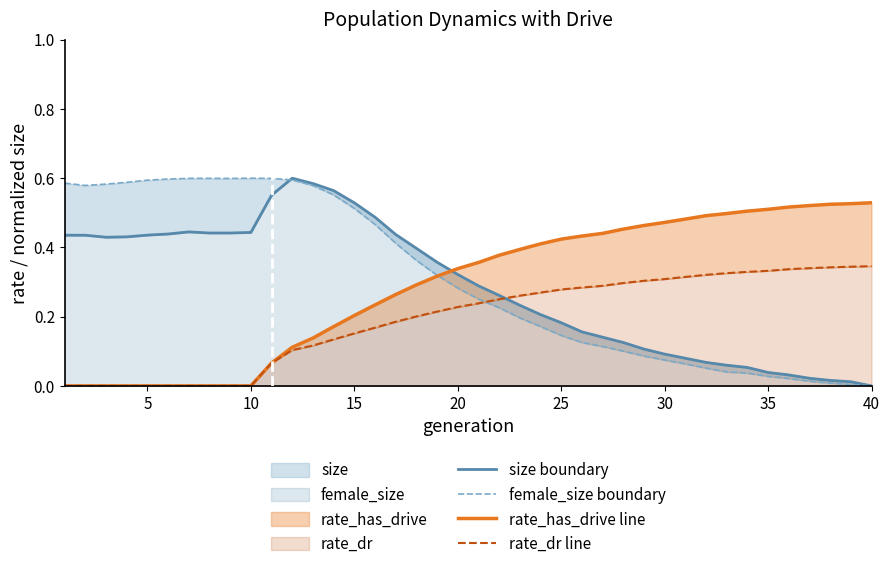

What is the average value of the rate_dr line series?

0.2